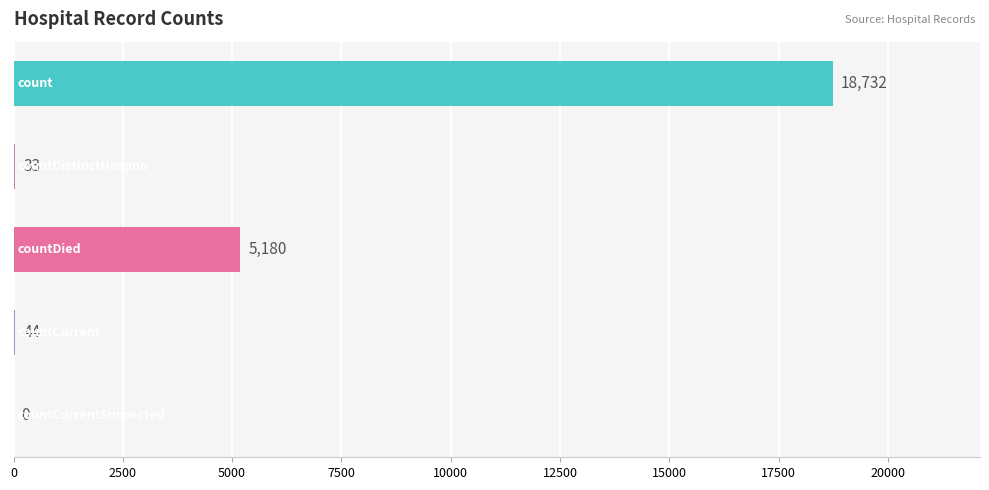

Does the chart contain stacked bars?

No